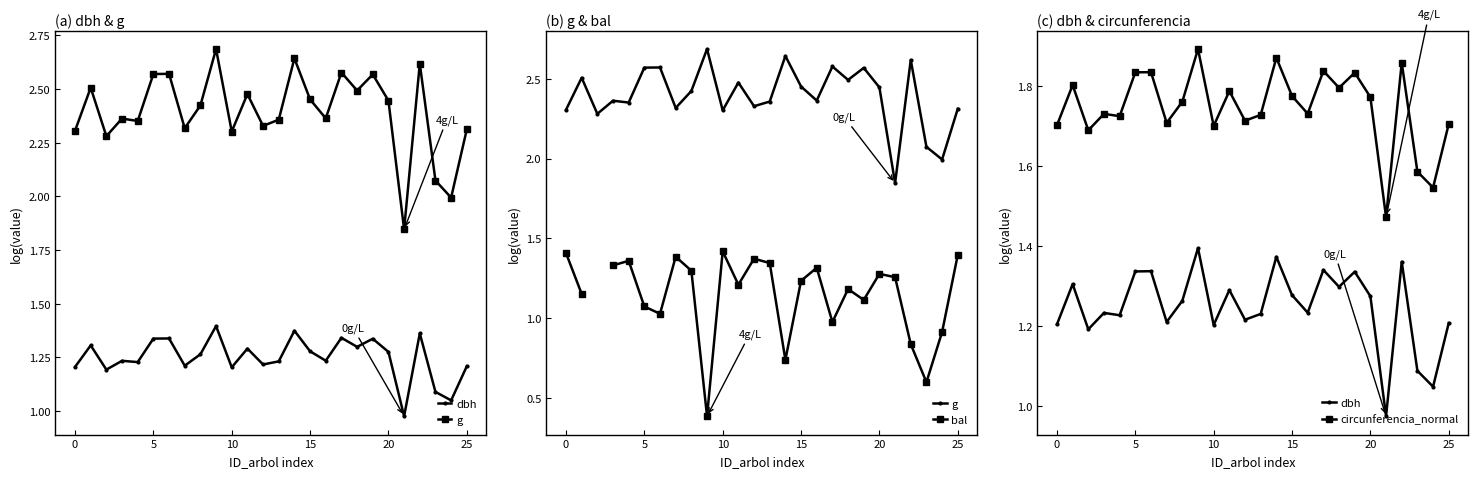

How many interior local peaks does the bal series have?

7